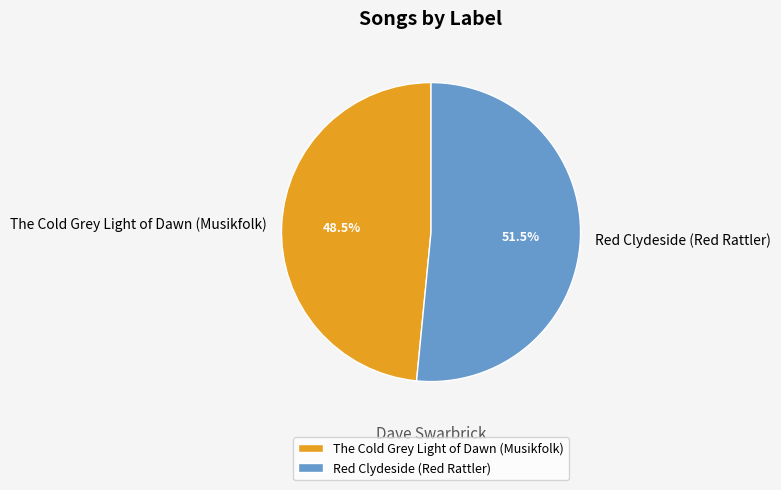

How many slices are in this pie chart?

2